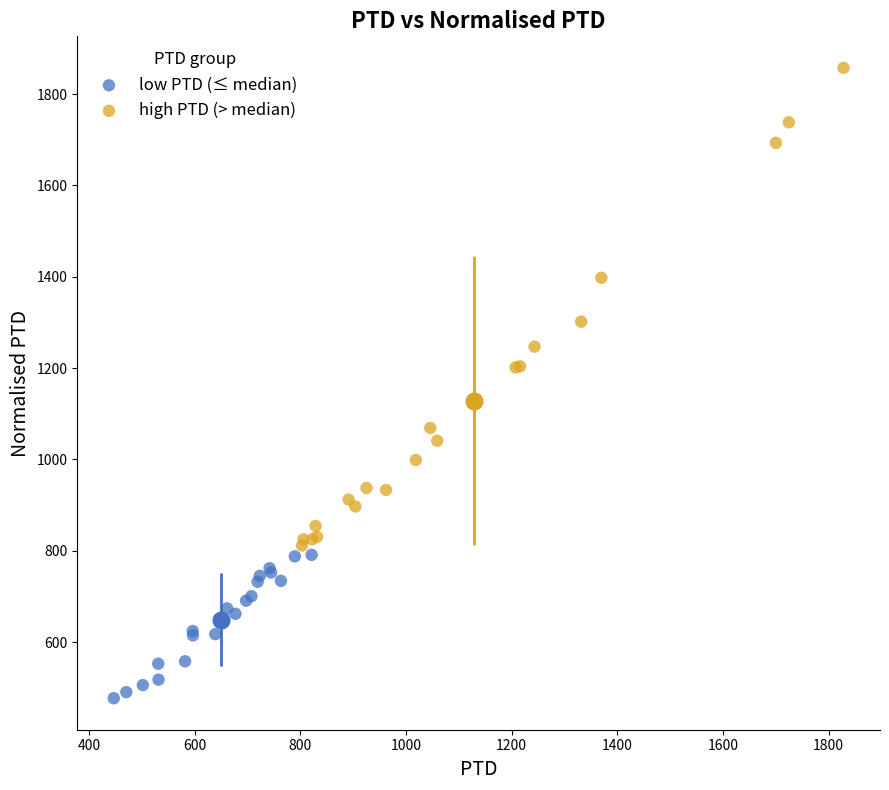

Which series contains the highest Y value?

high PTD (> median)